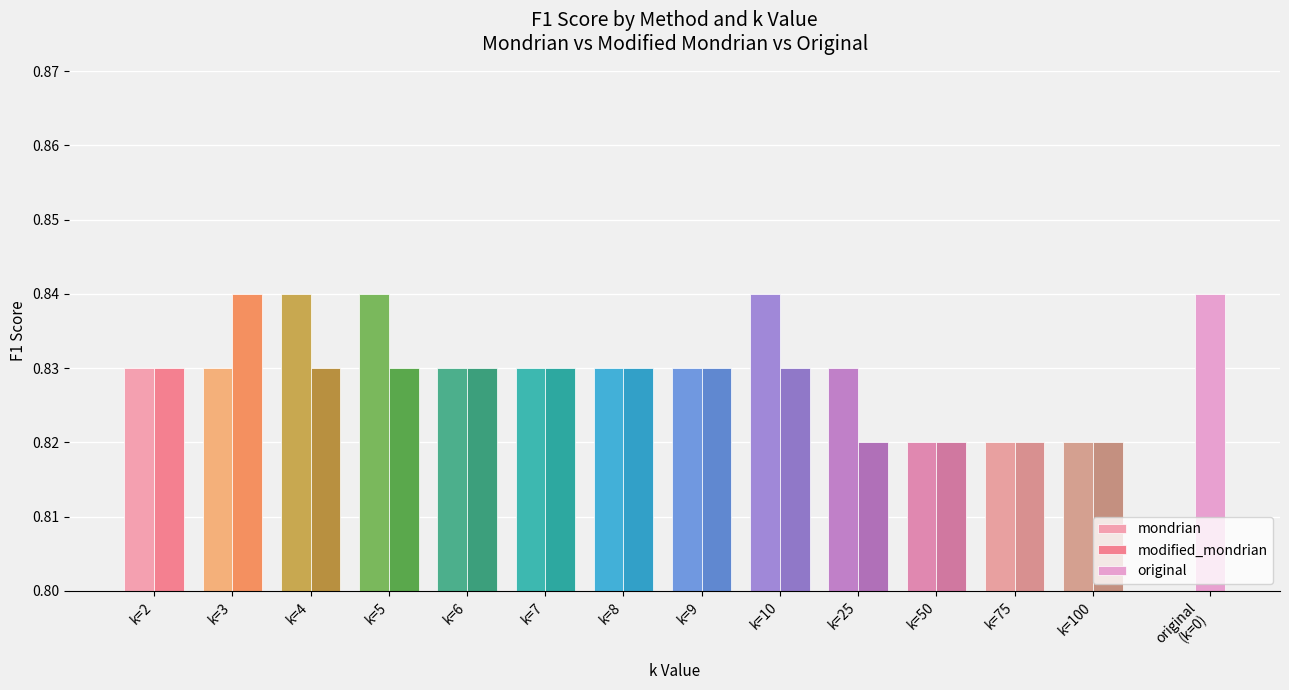

Count the modified_mondrian values in the range 0 to 1.

13